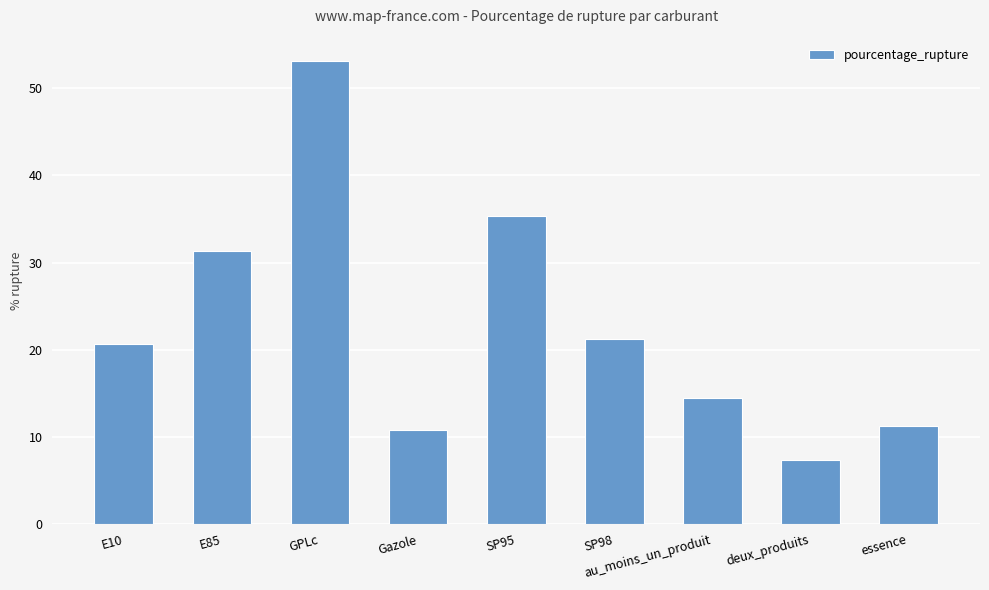

What position from the left is E10?

1